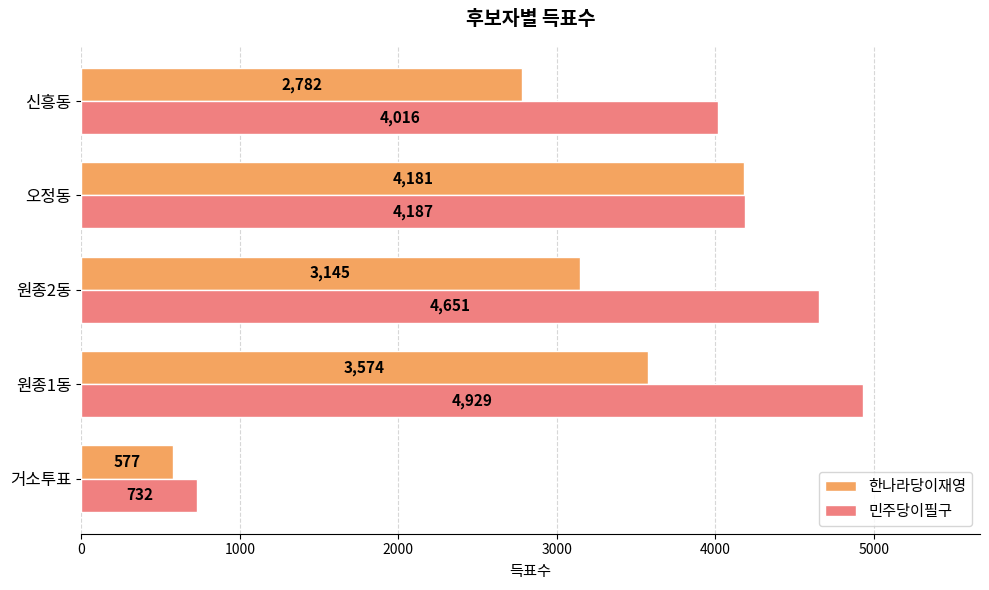

What is the difference between the highest and lowest values at 거소투표?

155